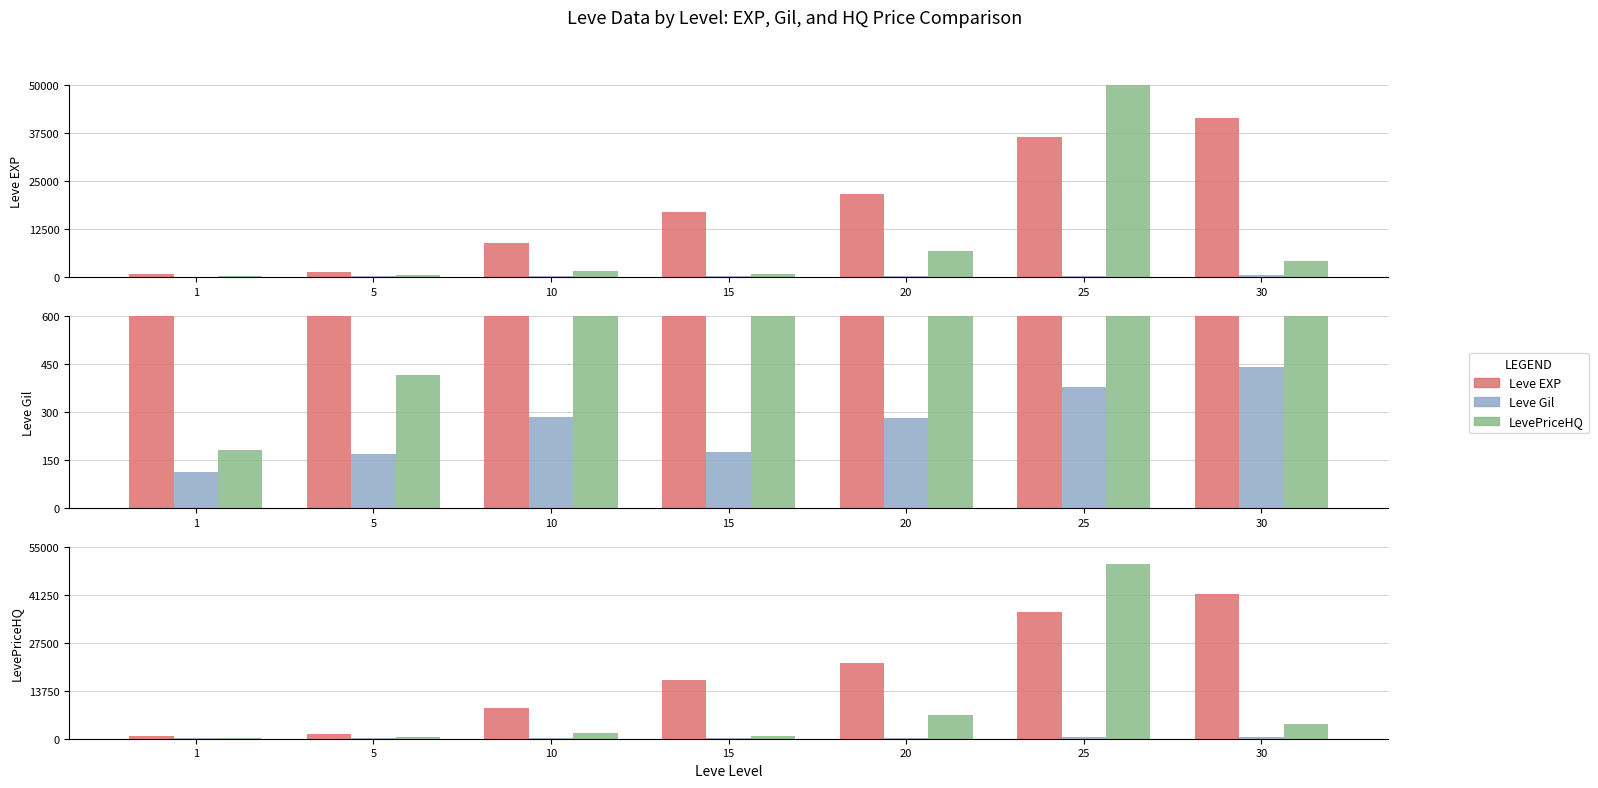

Which has a higher value, 25 or 10?

25